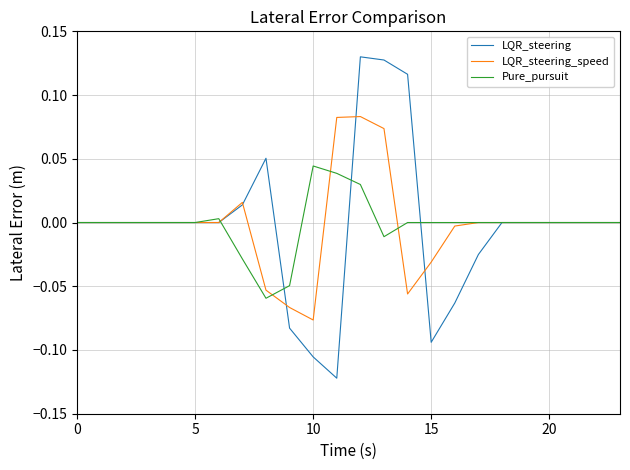

Which series has the largest range (max minus min)?

LQR_steering